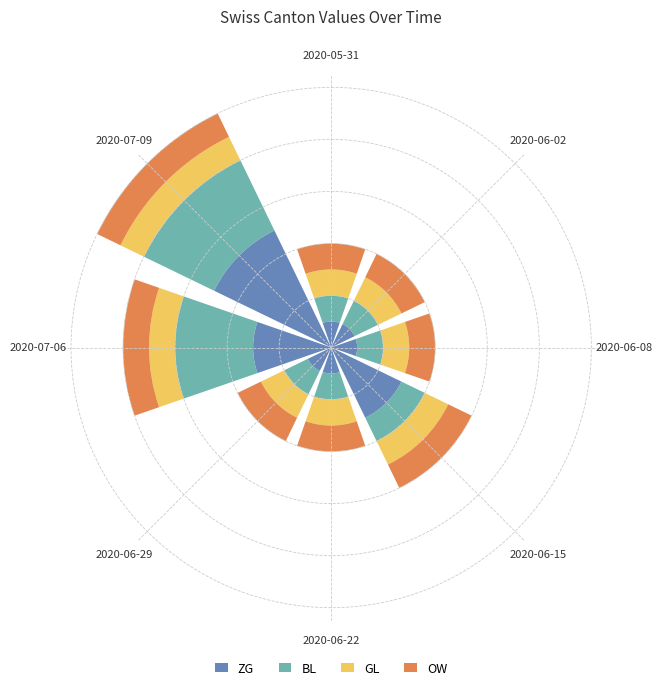

Which series has the largest total across all categories?

ZG